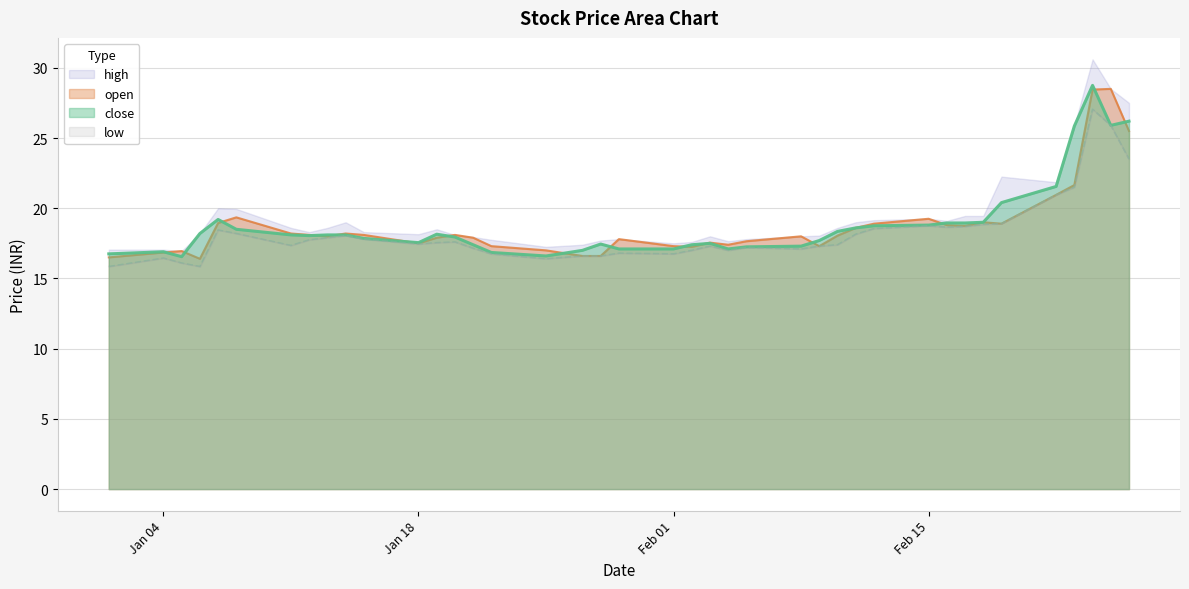

What is the lowest value of the open series?

16.4